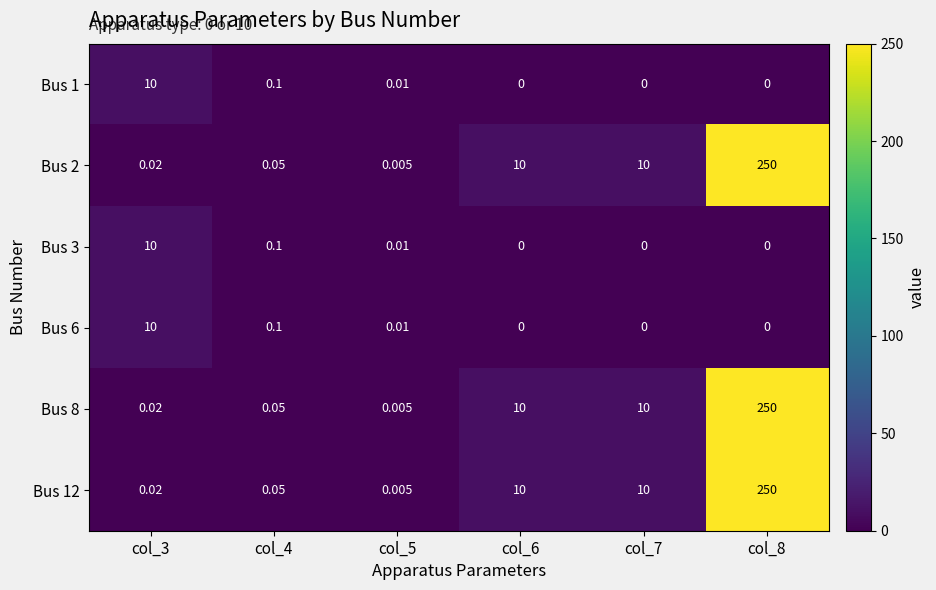

Is the value of Bus 12 at col_3 greater than the value of Bus 6 at col_6?

Yes